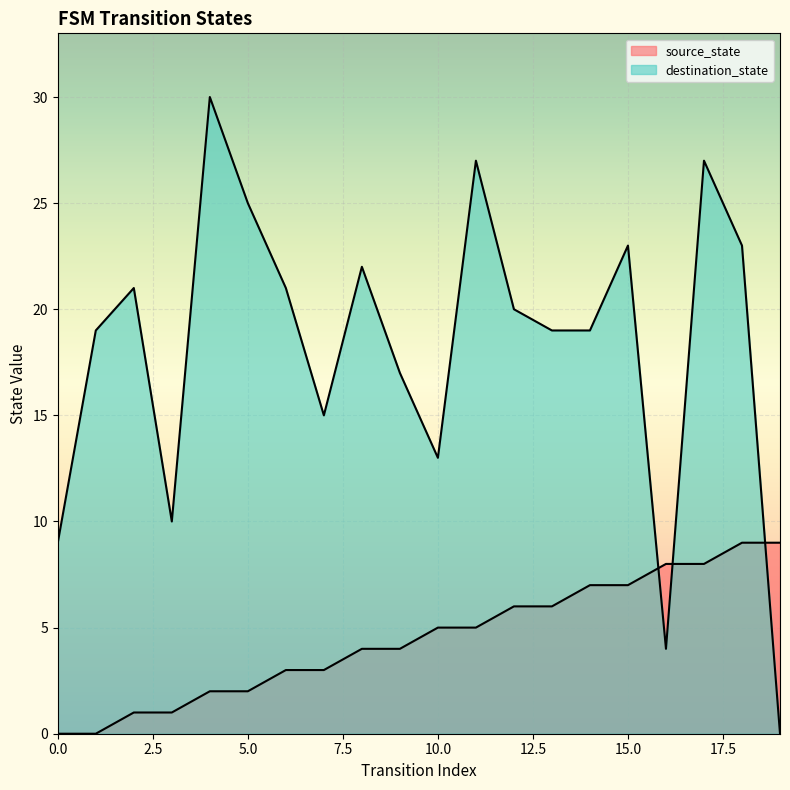

What is the spread (max minus min) of values at 18?

14